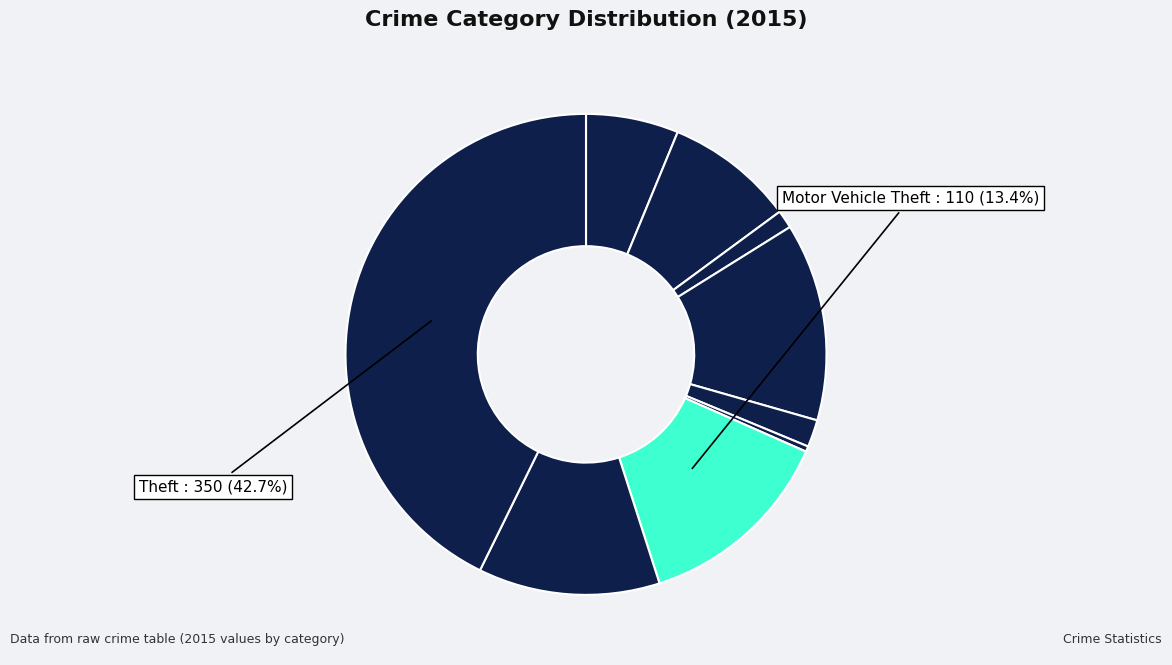

How many segments does this pie chart have?

9